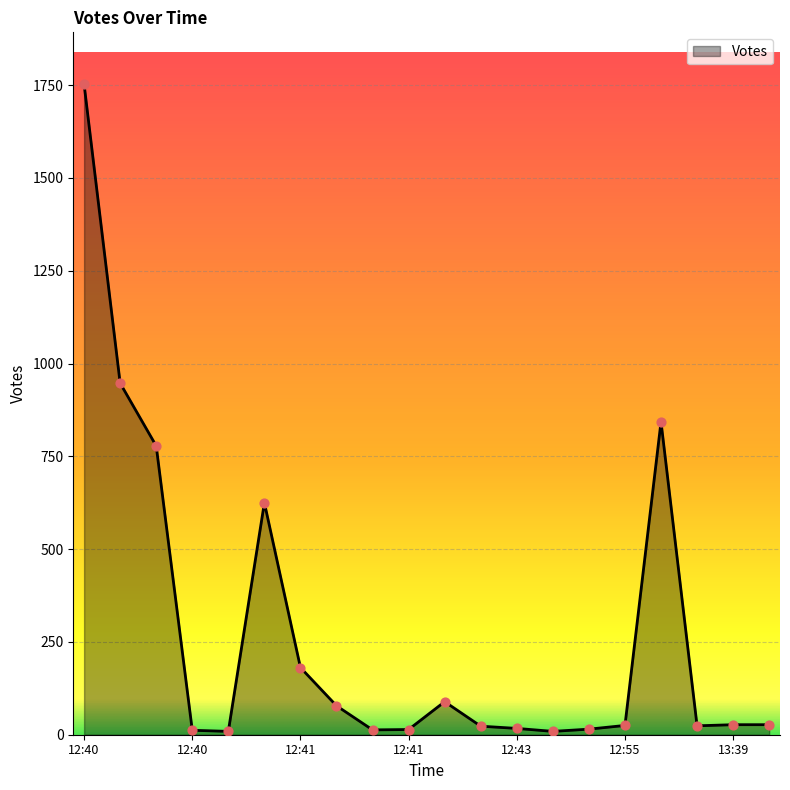

What is the greatest value displayed?

1752